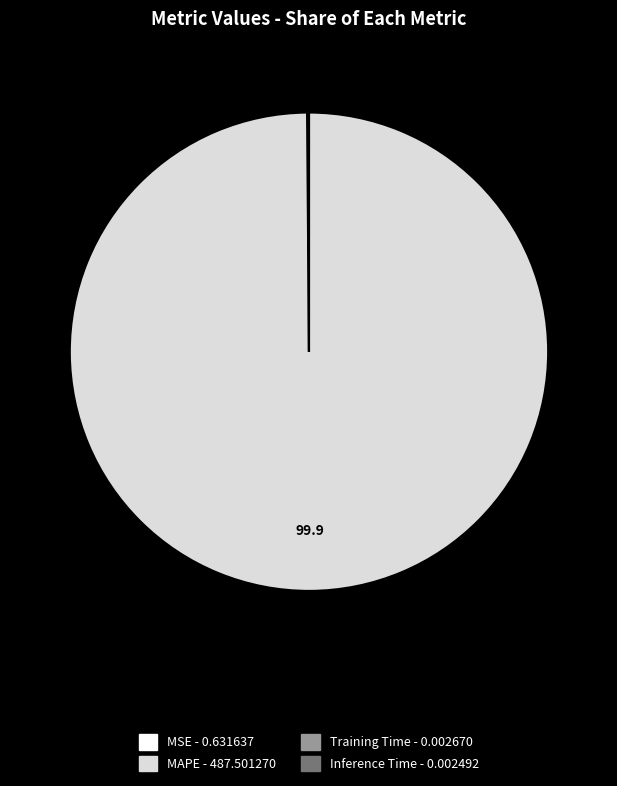

Is there a majority slice in this chart?

Yes